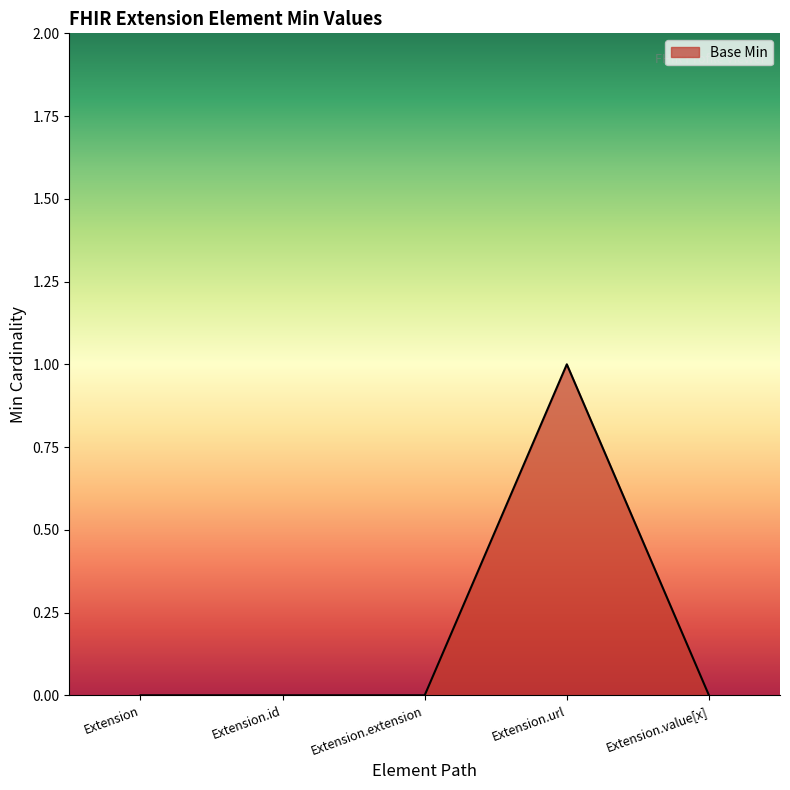

Reading right to left, list all the values displayed in this chart.

0	1	0	0	0